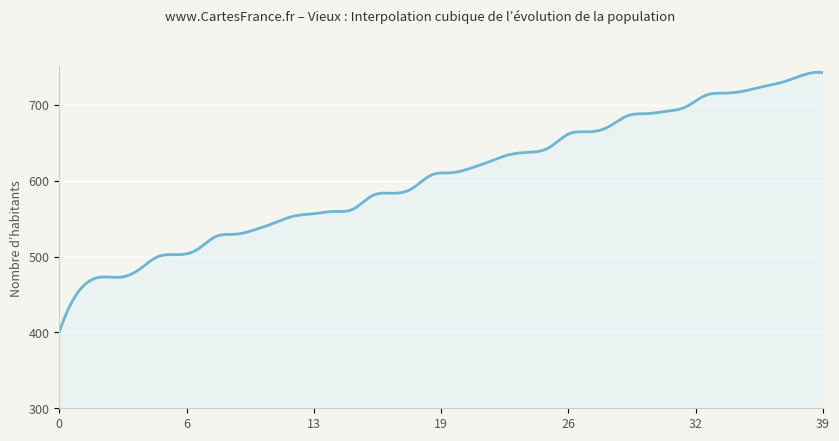

What is the greatest value displayed?

743.0